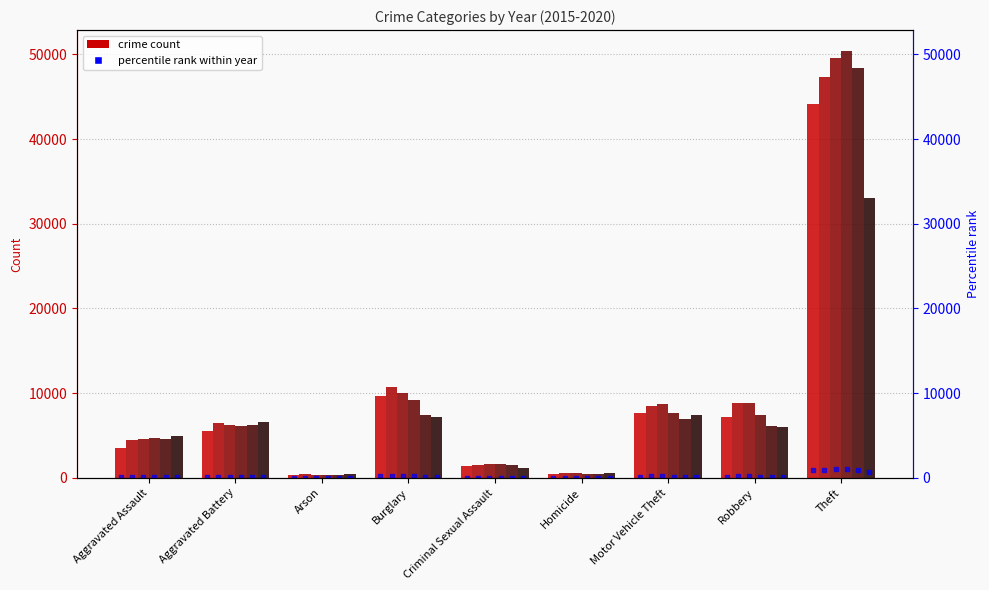

Rank the series at Criminal Sexual Assault from lowest to highest value.

2020, 2015, 2016, 2019, 2017, 2018